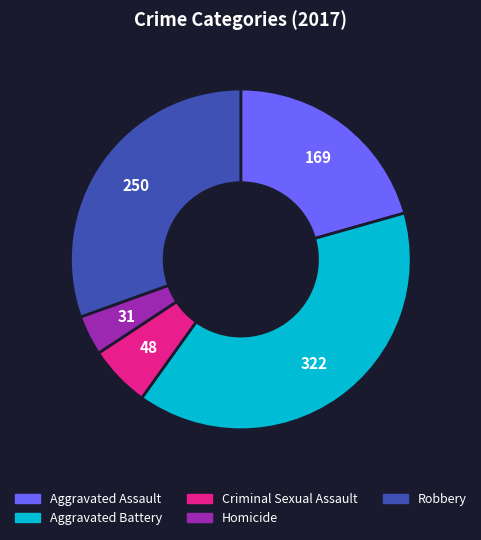

Count the number of slices in the pie.

5